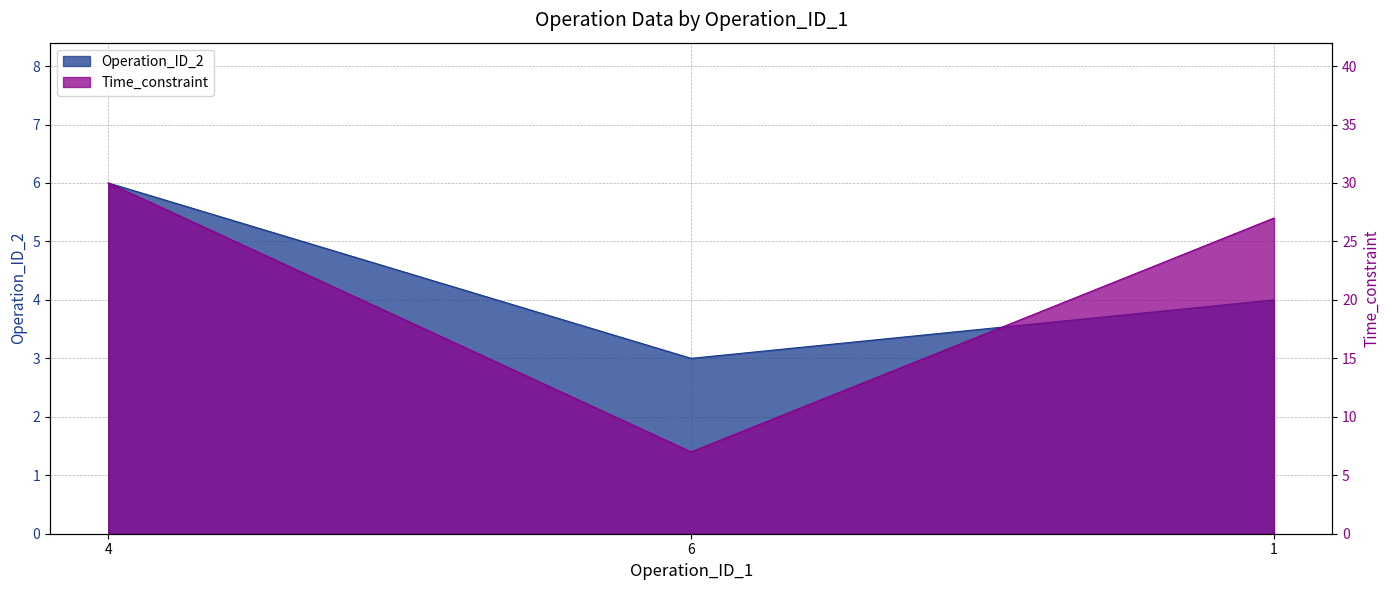

Between 4 and 6, which is larger?

4